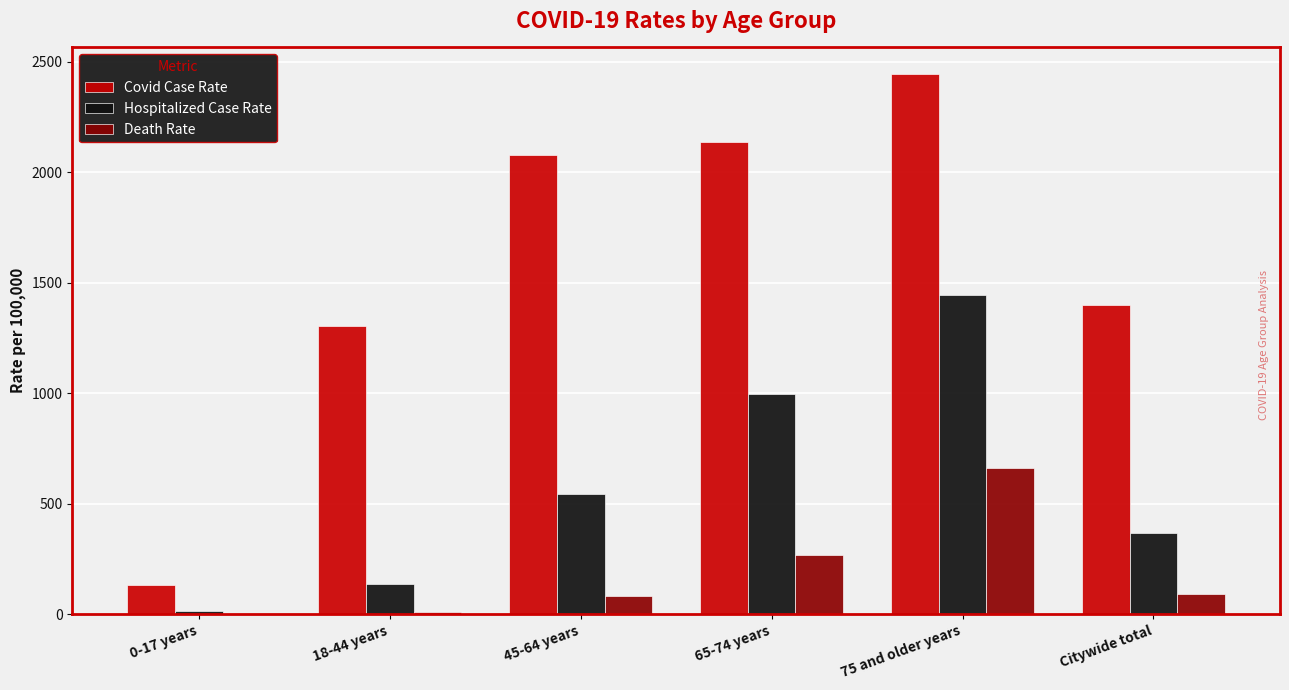

What is the sum of the Death Rate values at 0-17 years and Citywide total?

90.2